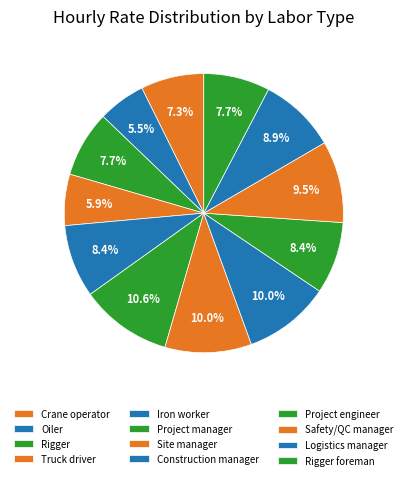

Rank the categories by value from lowest to highest.

Oiler, Truck driver, Crane operator, Rigger, Rigger foreman, Project engineer, Iron worker, Logistics manager, Safety/QC manager, Site manager, Construction manager, Project manager